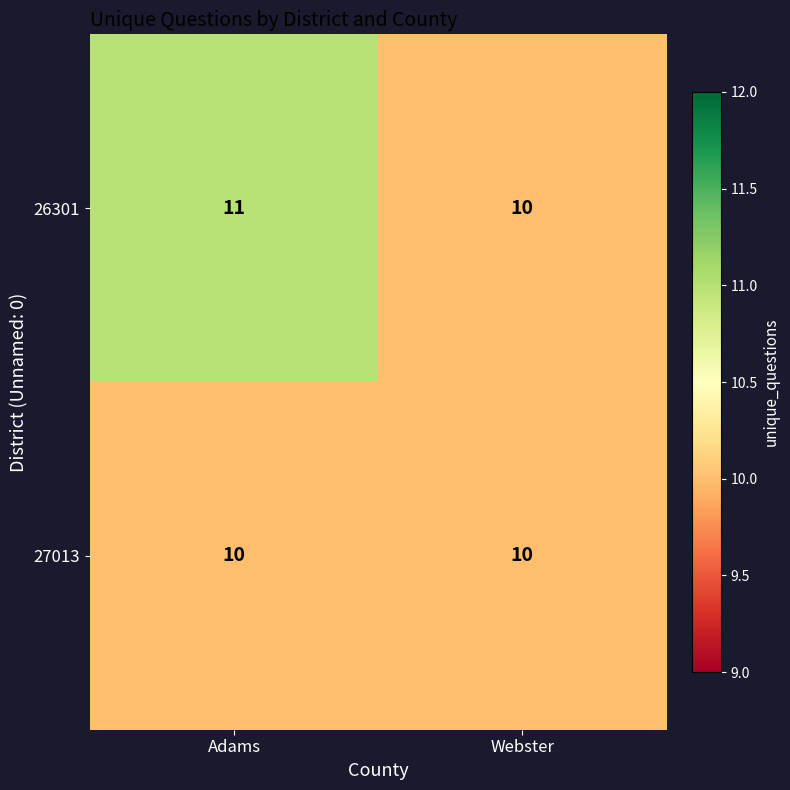

What is the total value across all series at Webster?

20